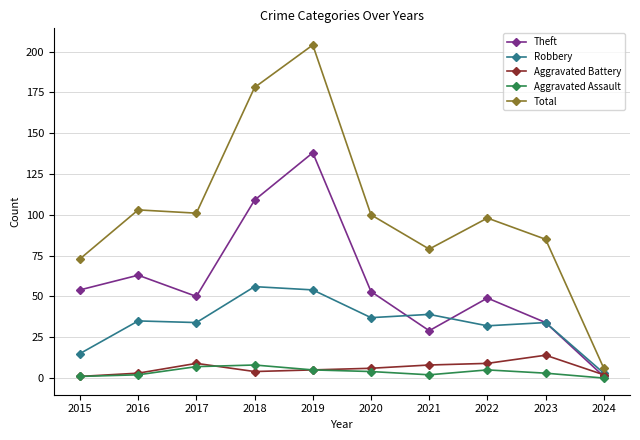

True or false: Aggravated Assault and Total intersect in this chart.

False